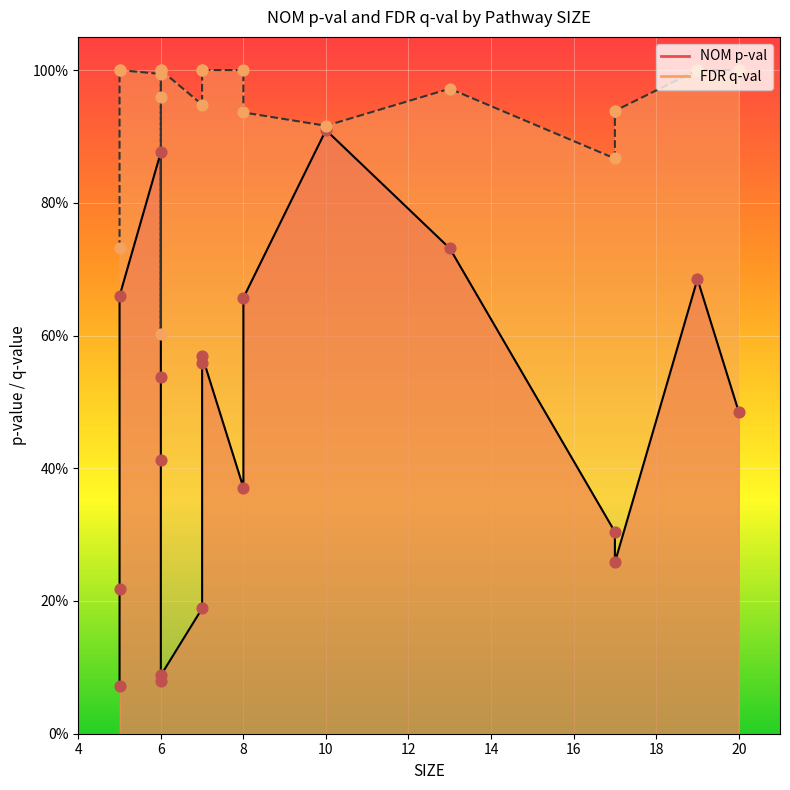

Which series has the largest Y range (max minus min)?

NOM p-val